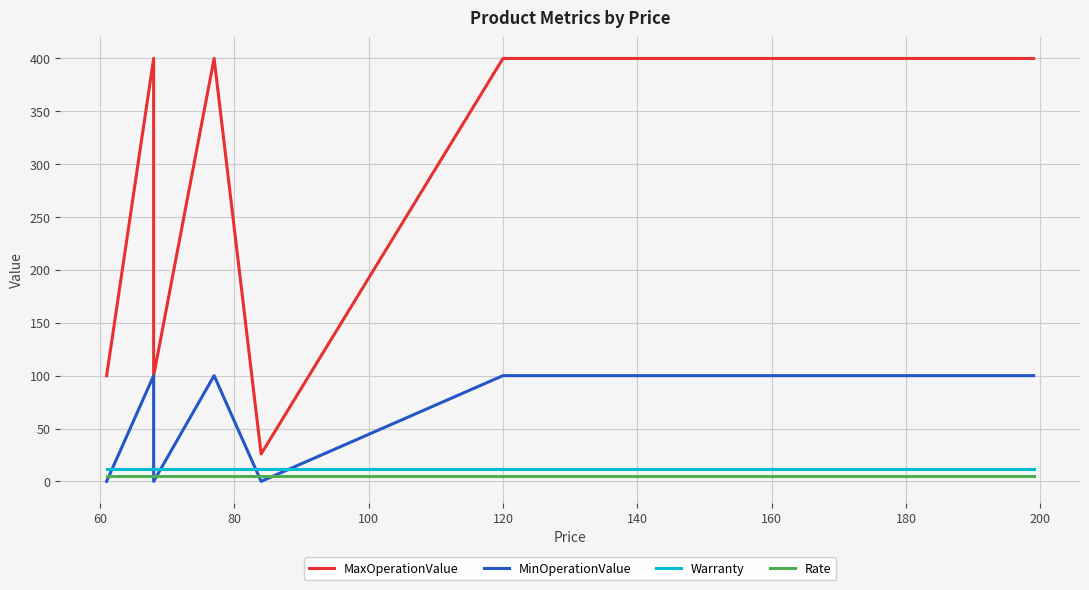

True or false: MinOperationValue and Rate cross at least once.

True